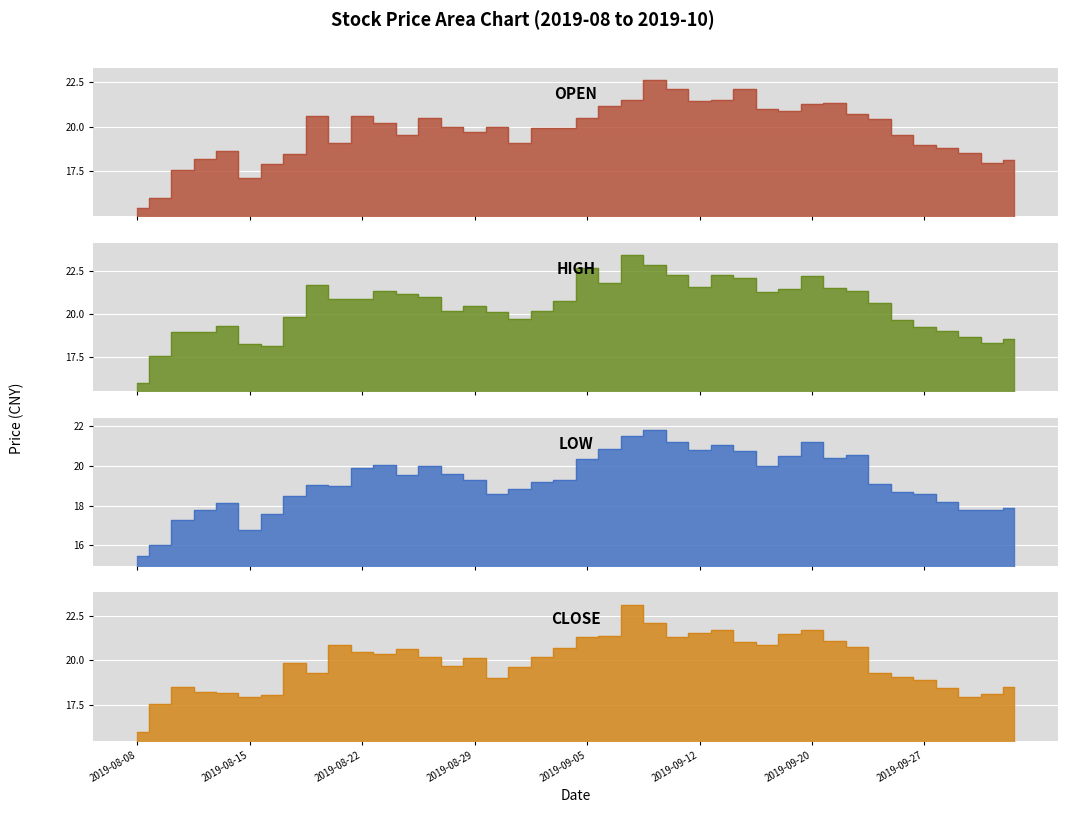

Which series has the largest total across all categories?

high